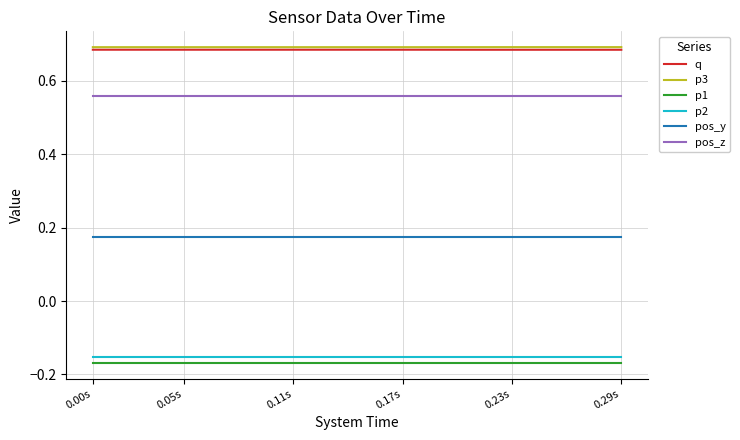

True or false: pos_z and pos_y cross at least once.

False